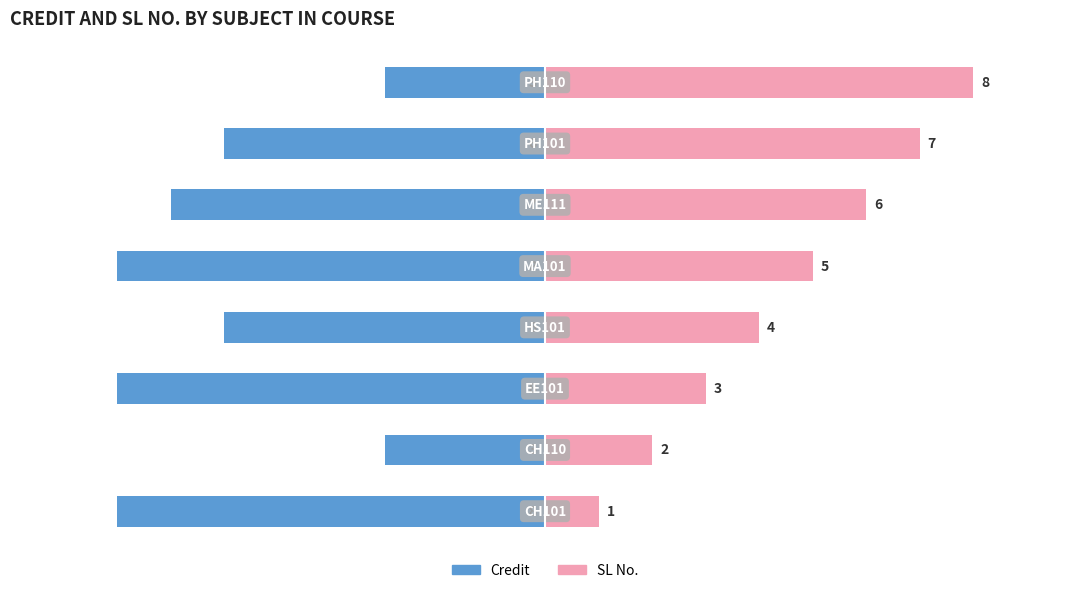

How many values in the Credit series are below -6?

4